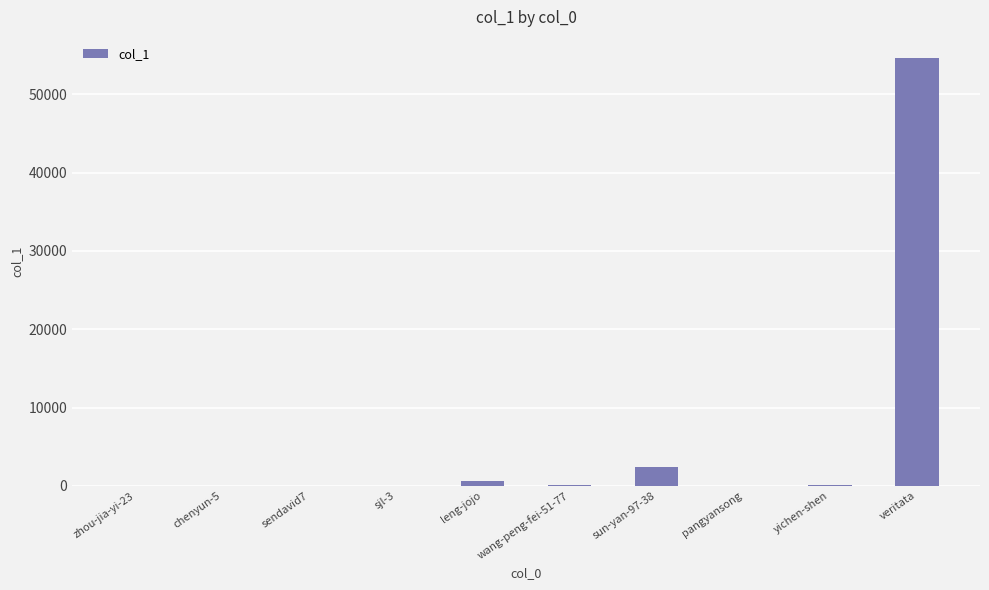

What value does the data have at zhou-jia-yi-23?

50